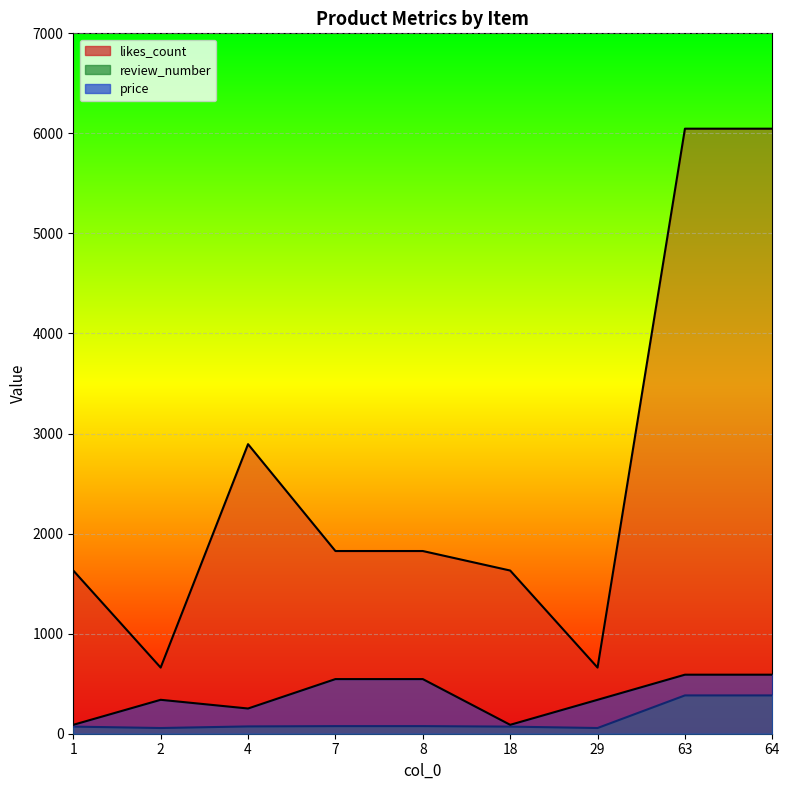

True or false: review_number has a value of 18 at 7.

False